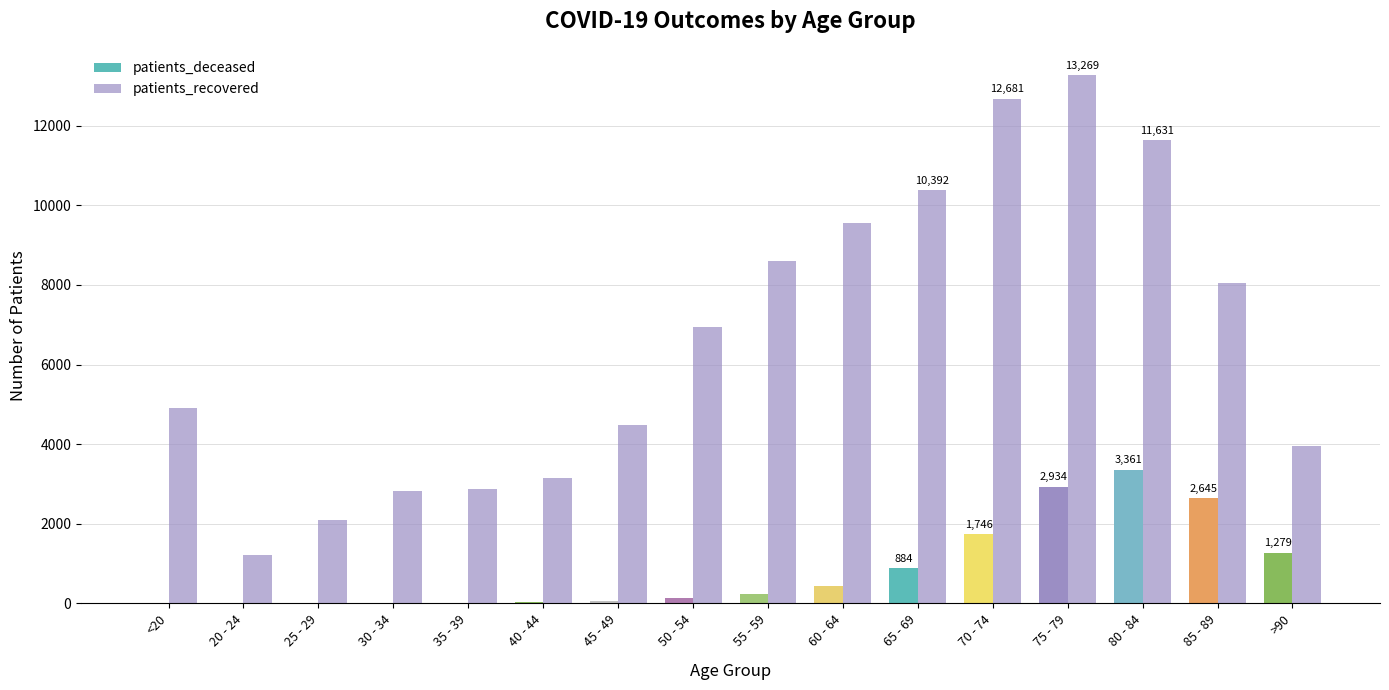

Count the number of categories in the chart.

16